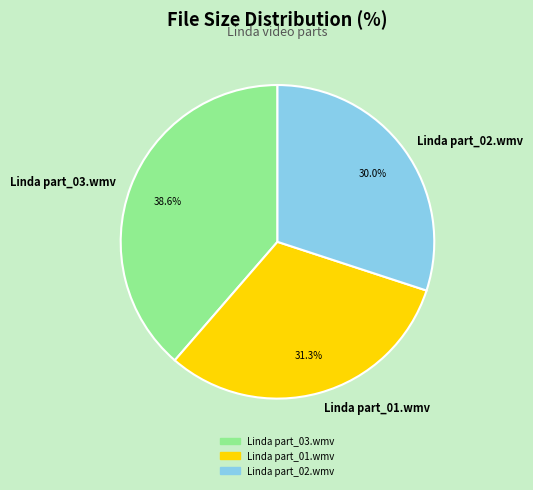

Between Linda part_02.wmv and Linda part_01.wmv, which is larger?

Linda part_01.wmv